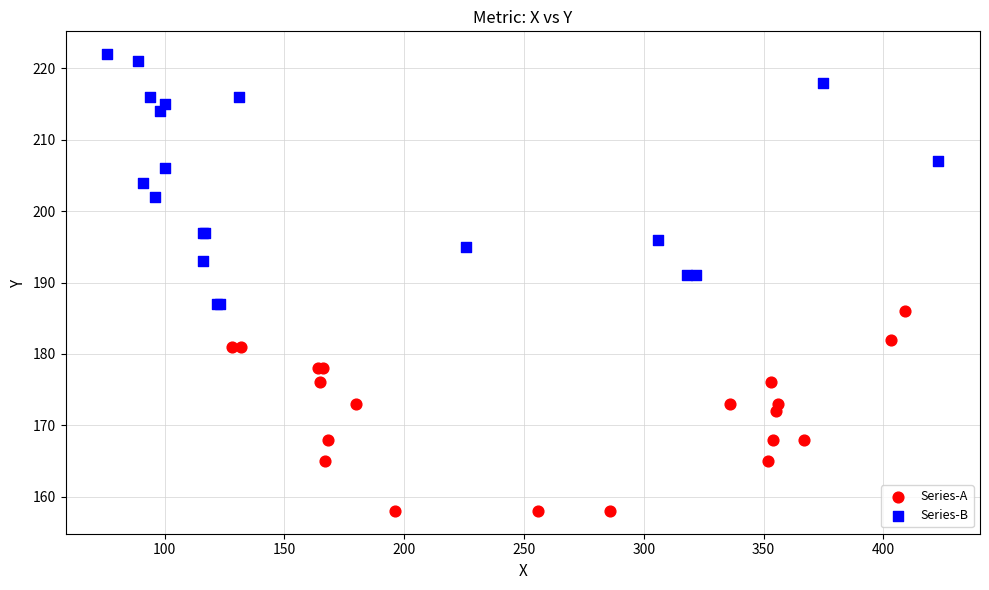

Which series has the largest Y range (max minus min)?

Series-B